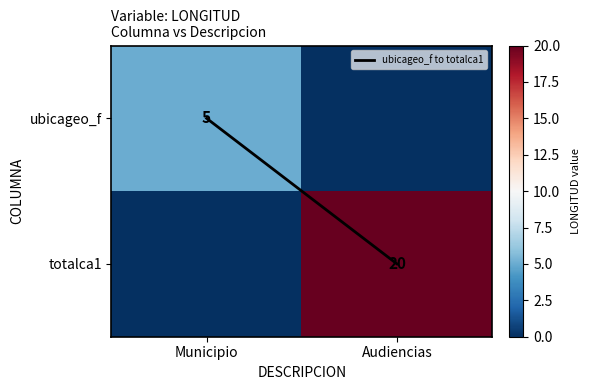

What is the maximum value for ubicageo_f to totalca1?

1